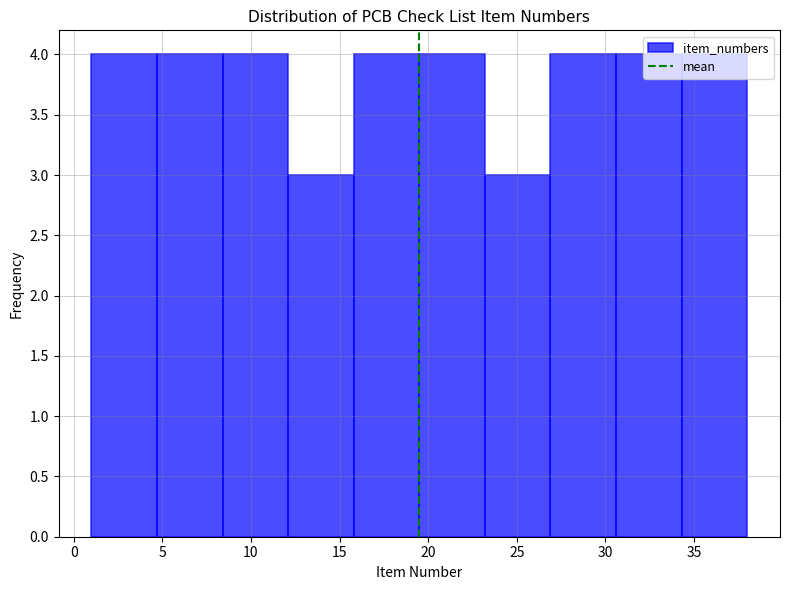

What is the height of the bar covering 15.8 to 19.5 on the x-axis? Neither the bar edges nor the heights are printed on the chart, so give them approximately, as read against the axes.

4